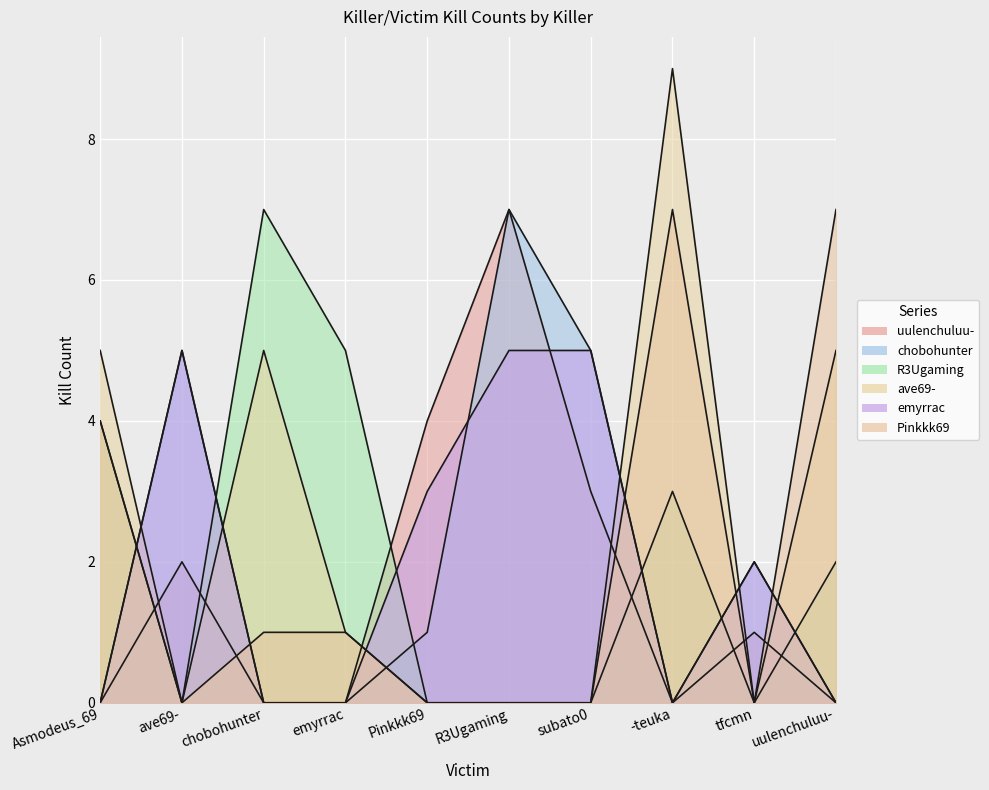

Which category has the highest value across all series?

-teuka